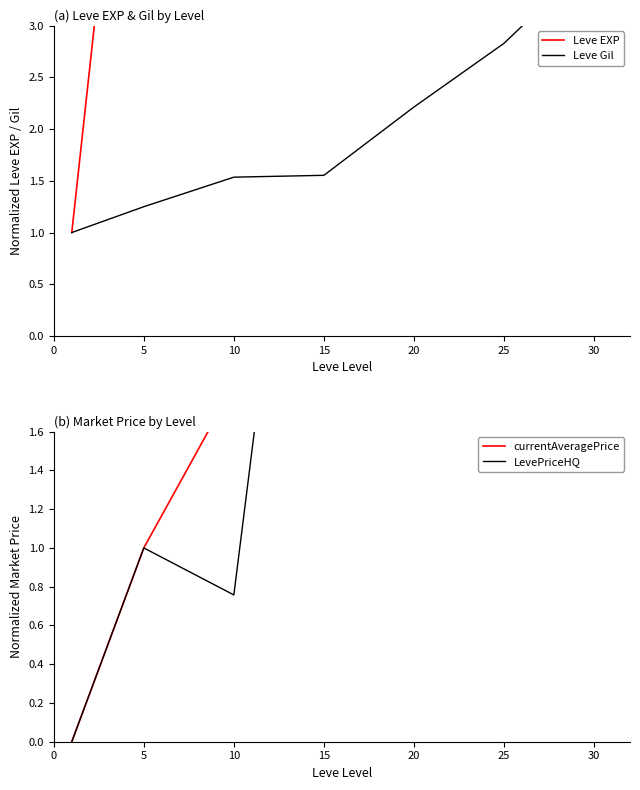

What are all the series names shown in the legend?

Leve EXP, Leve Gil, currentAveragePrice, LevePriceHQ